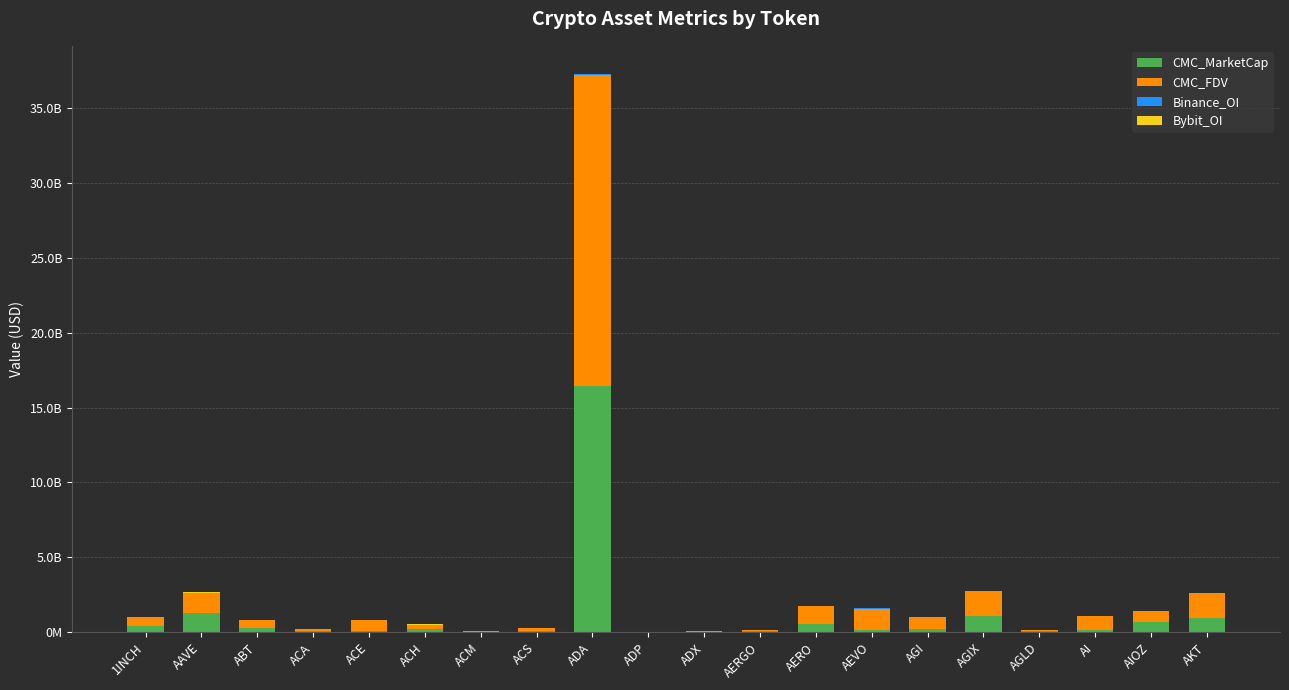

What is the total value across all series at ABT?

823641303.6